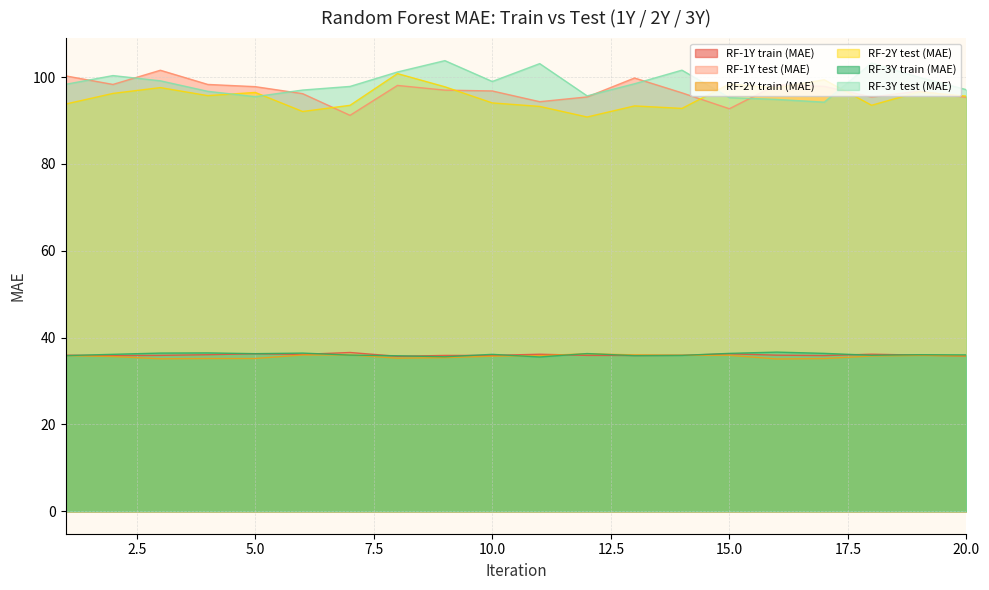

What is the total value across all series at 12?

390.3